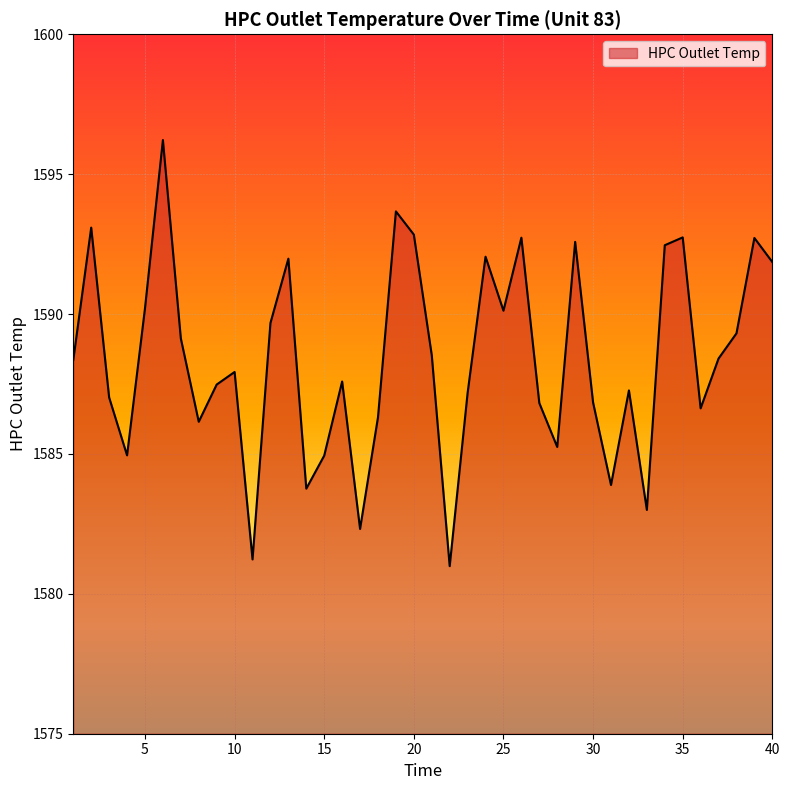

What is the difference between the maximum and minimum values?

15.2